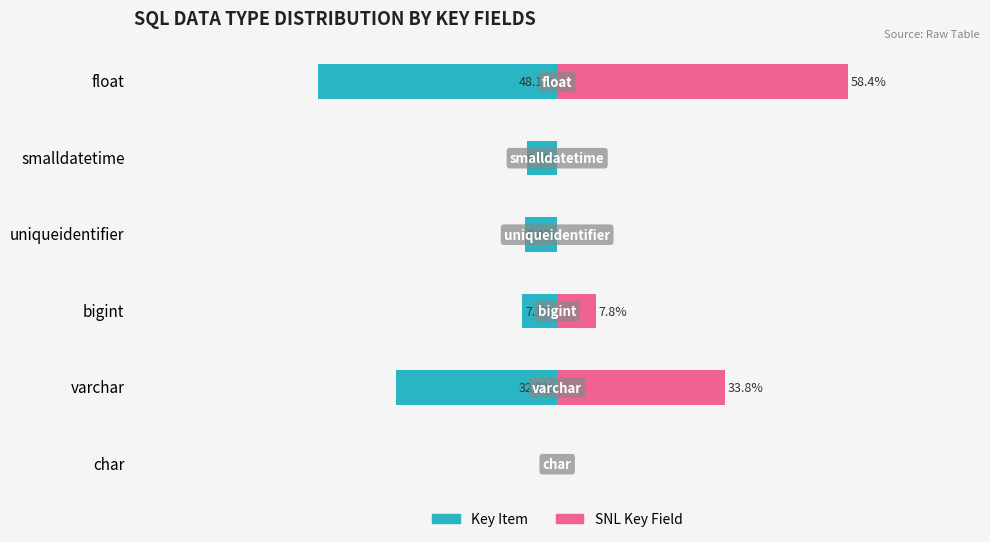

How many bars are there in each group?

2